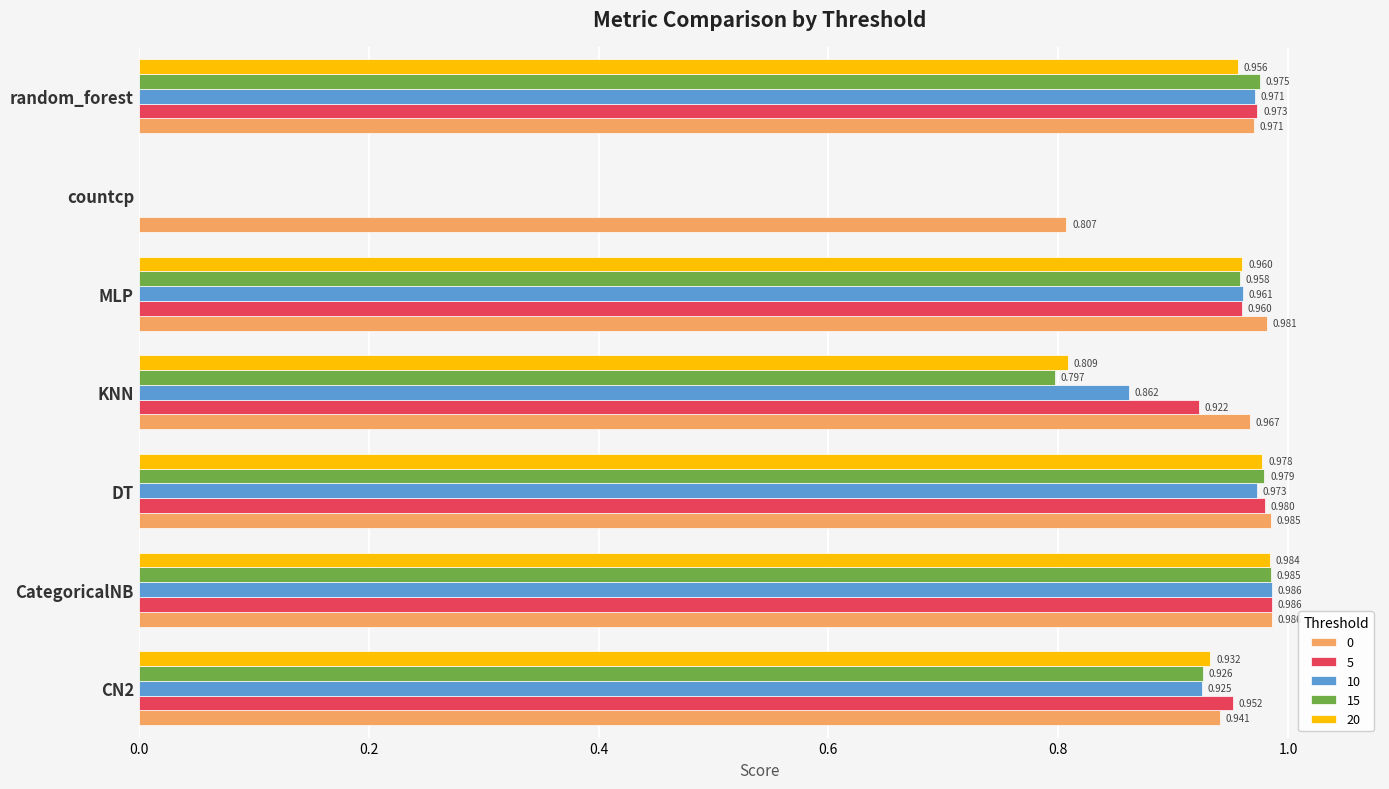

How many values in the 15 series exceed 0?

6